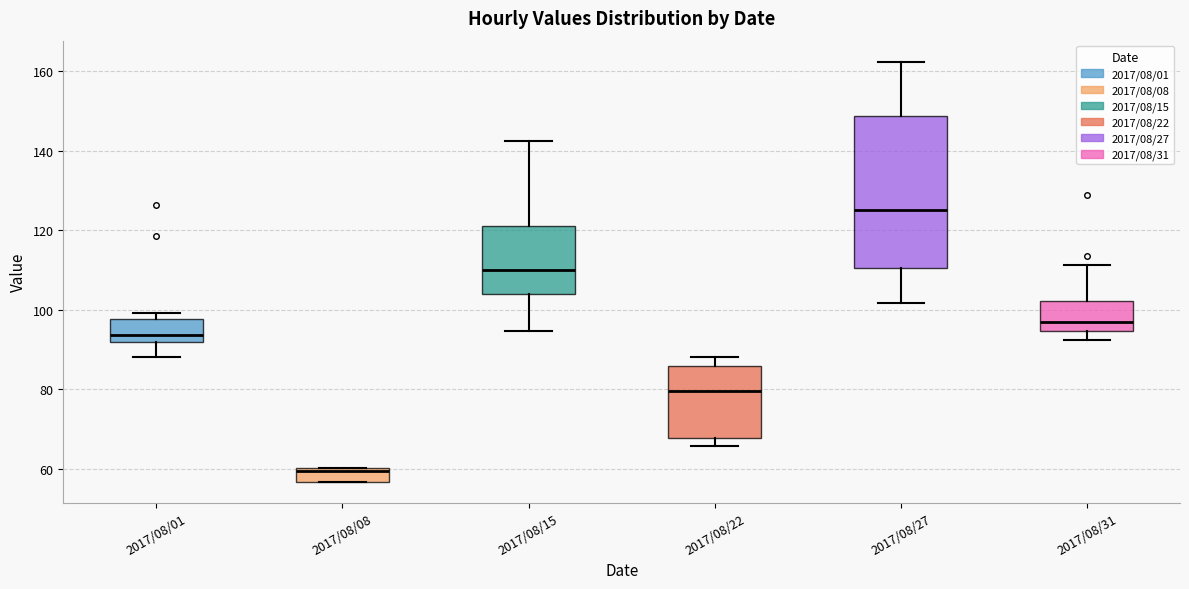

Which box is the tallest, from its lower edge to its upper edge?

2017/08/27